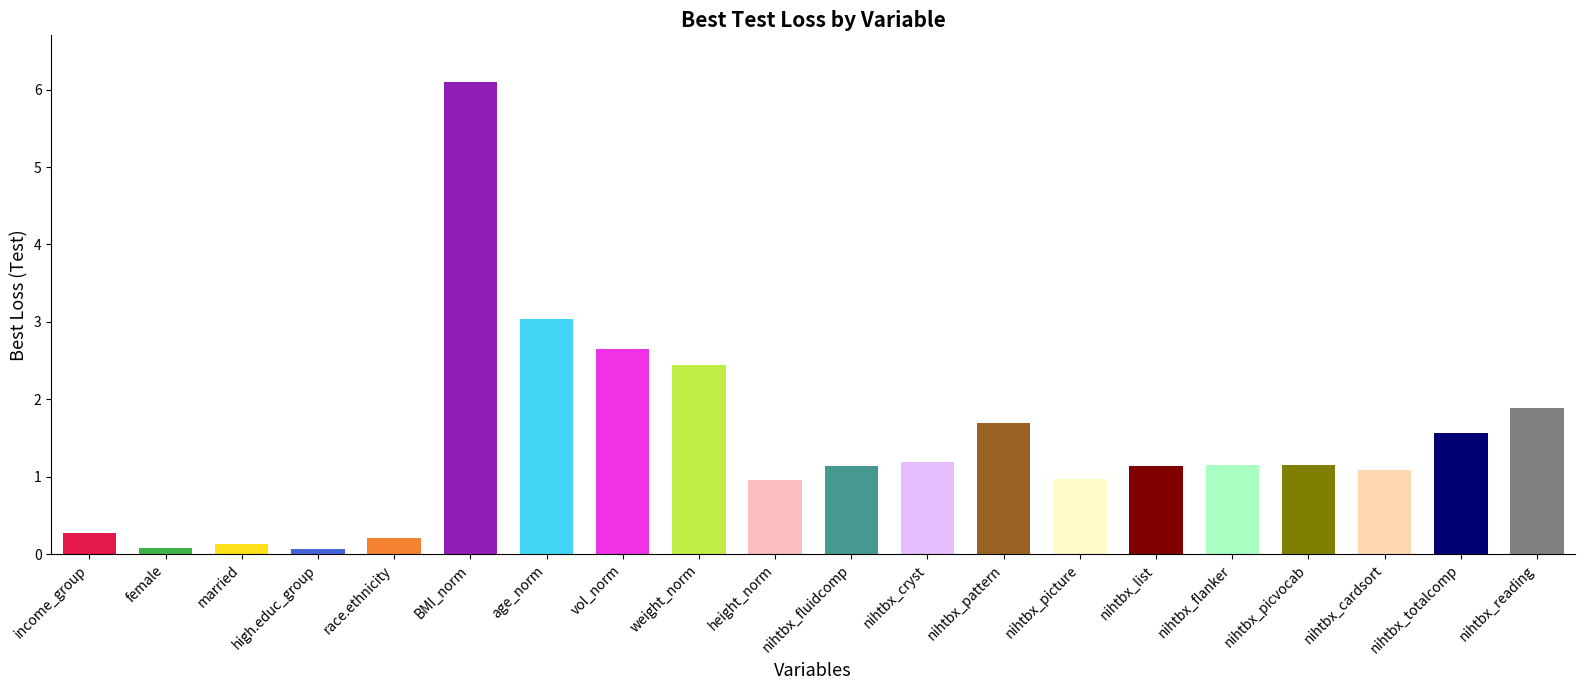

Are the bars grouped side by side (vs. stacked)?

No